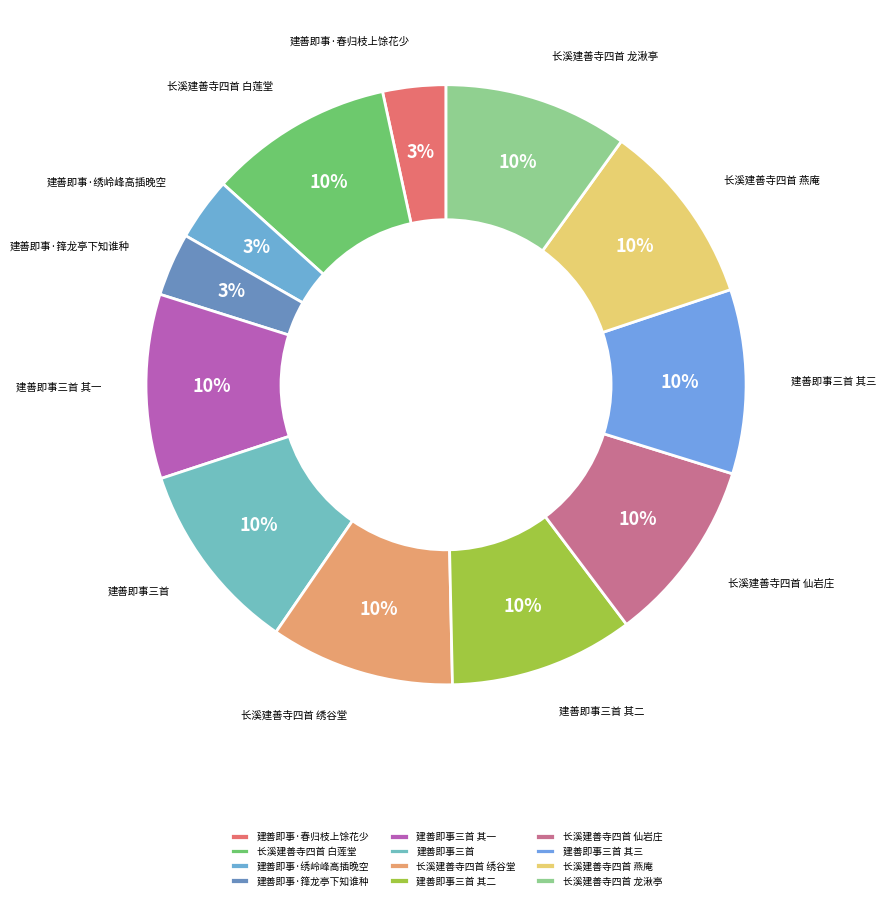

Is there a majority slice in this chart?

No